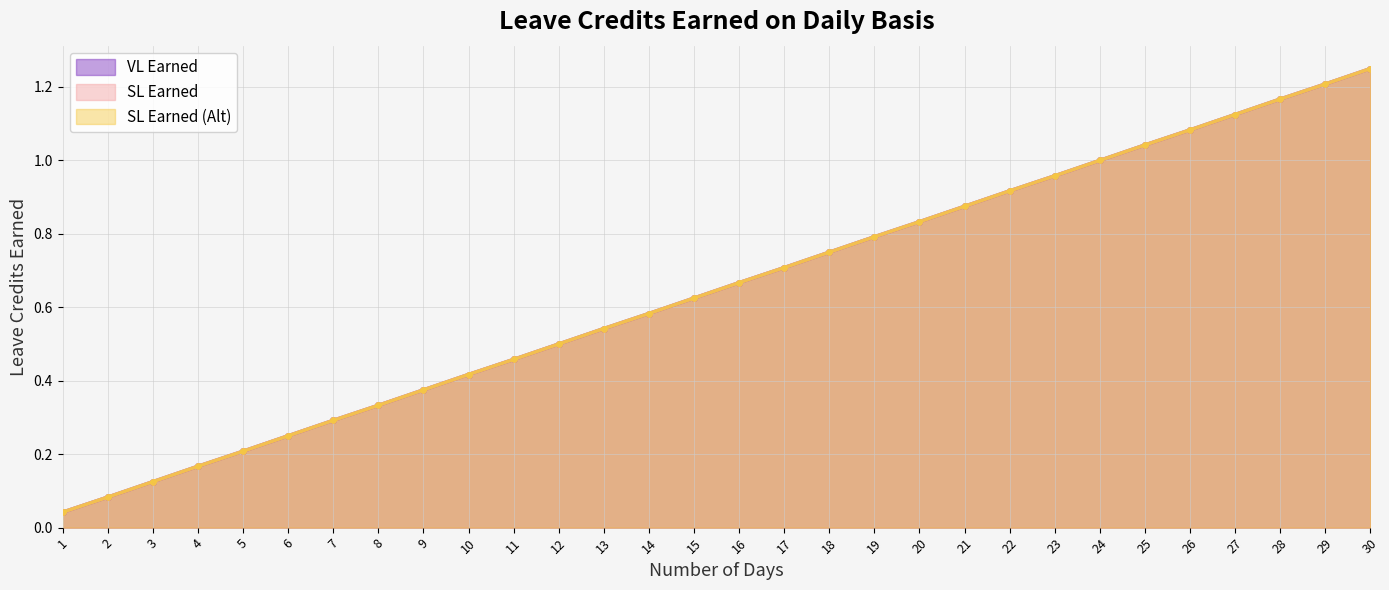

What value does the SL Earned series have at 21?

0.9